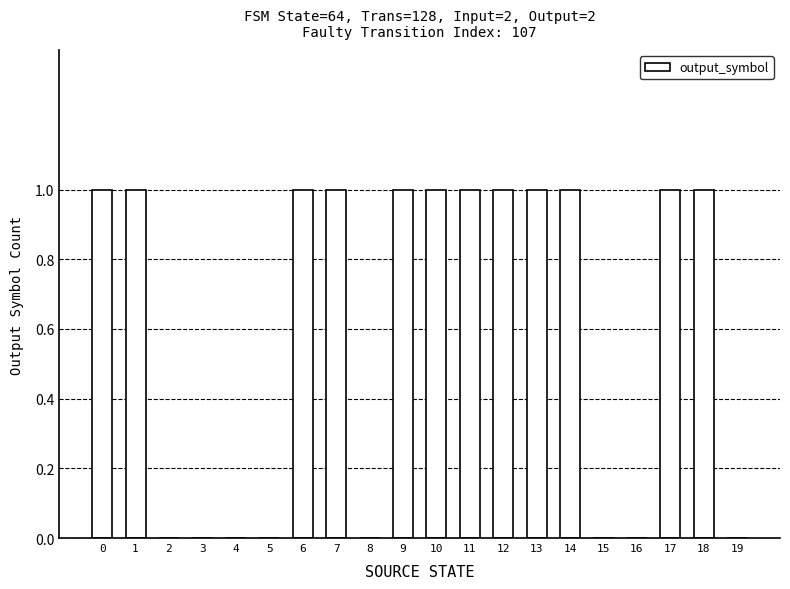

What is the average value?

1